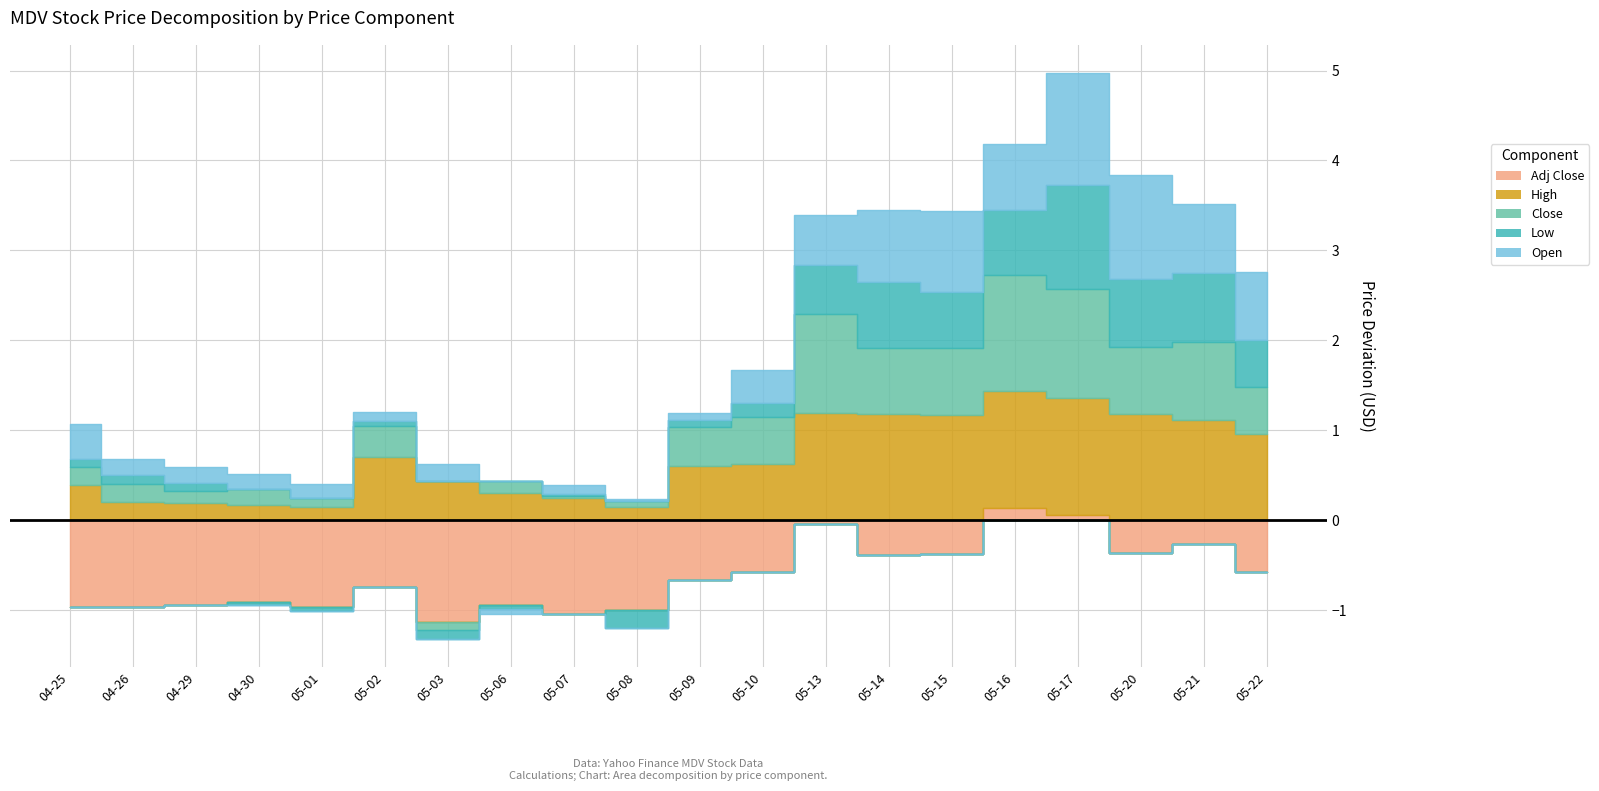

What is the label of the 2nd point from the left?

2024-04-26